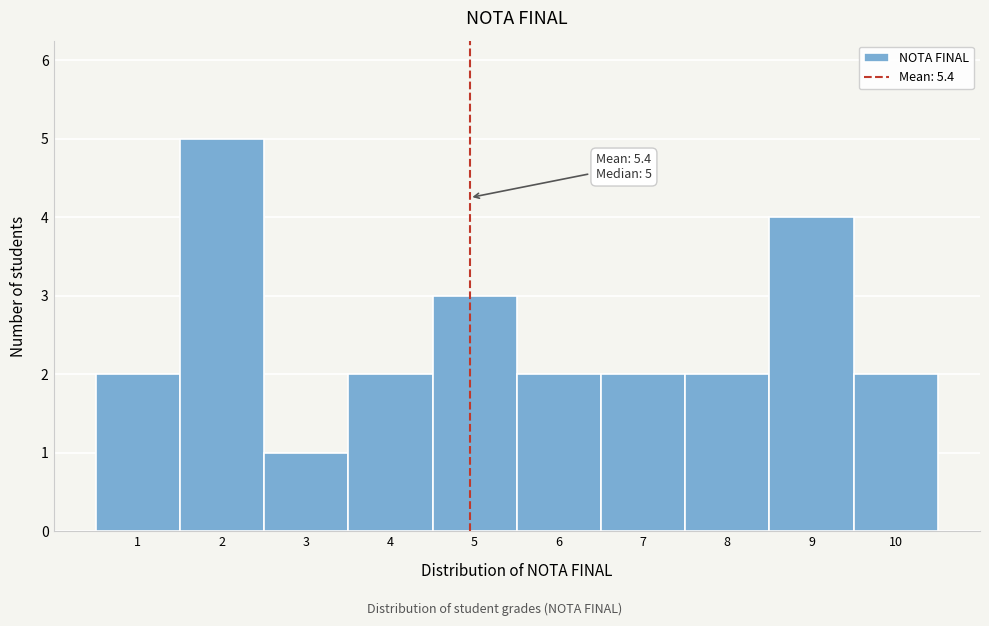

Reading left to right, what are all the values shown in this chart?

1=2	2=5	3=1	4=2	5=3	6=2	7=2	8=2	9=4	10=2